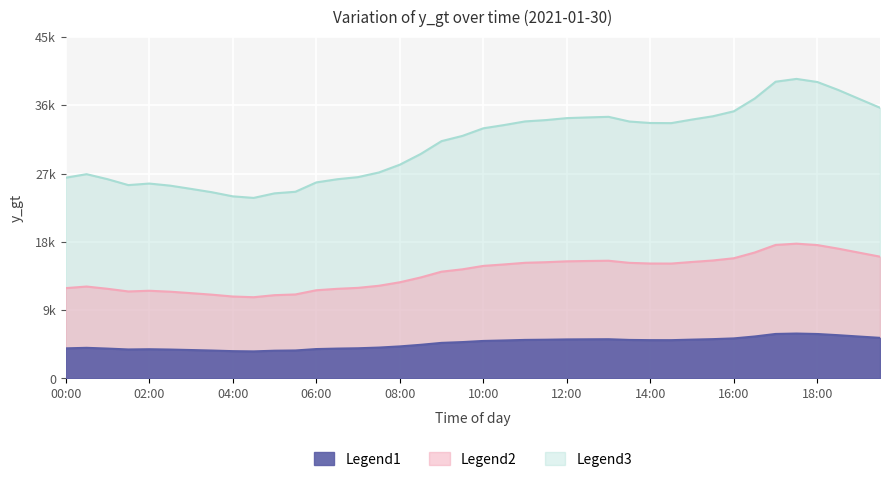

How many points are lower than both their immediate neighbors (excluding endpoints)?

3